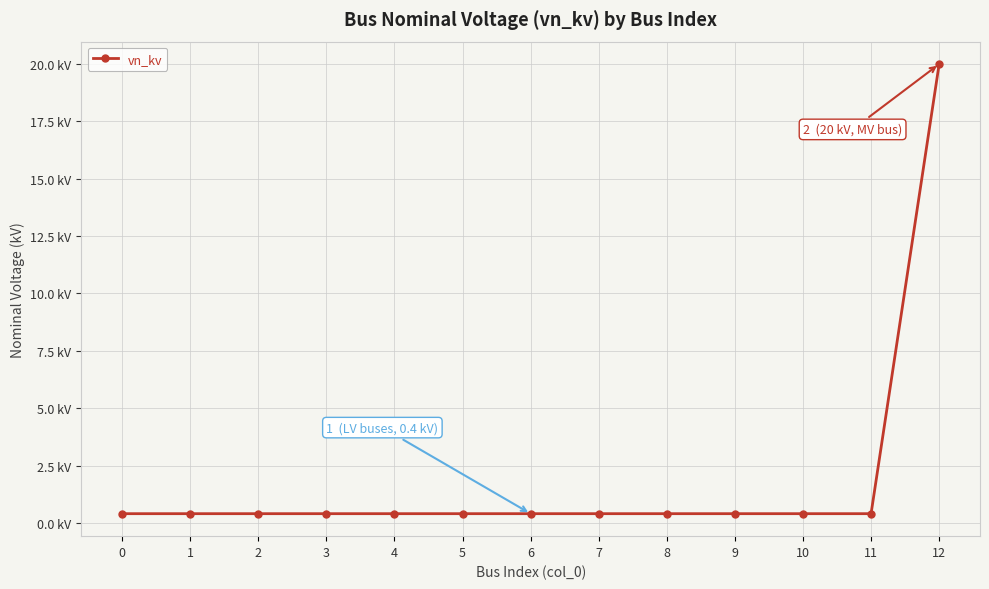

Is this an area chart (filled region under the line)?

No